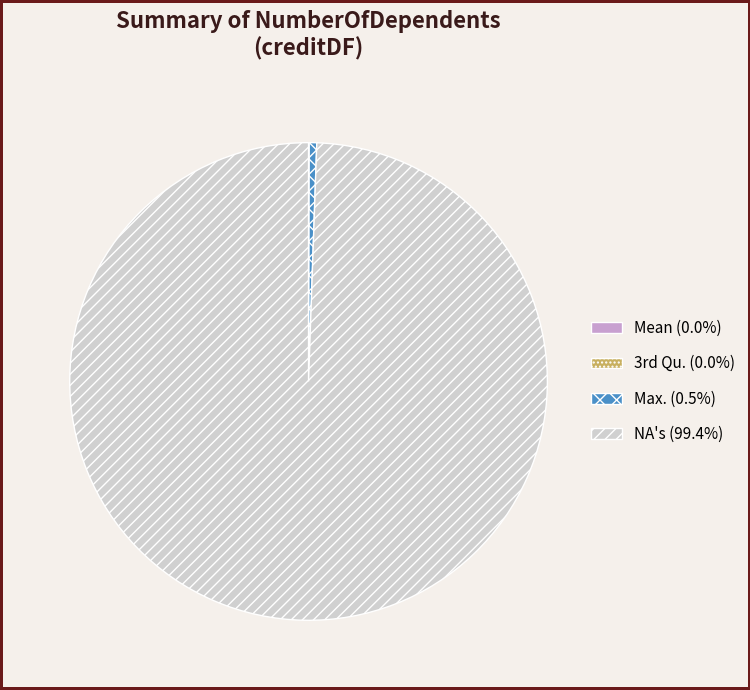

Is there any slice that represents more than half of the pie?

Yes